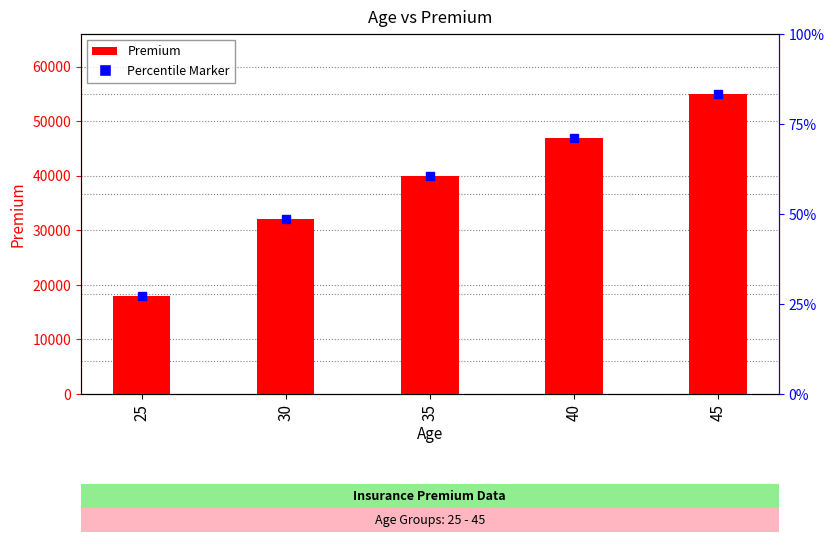

Where does the data first go above 40000?

40